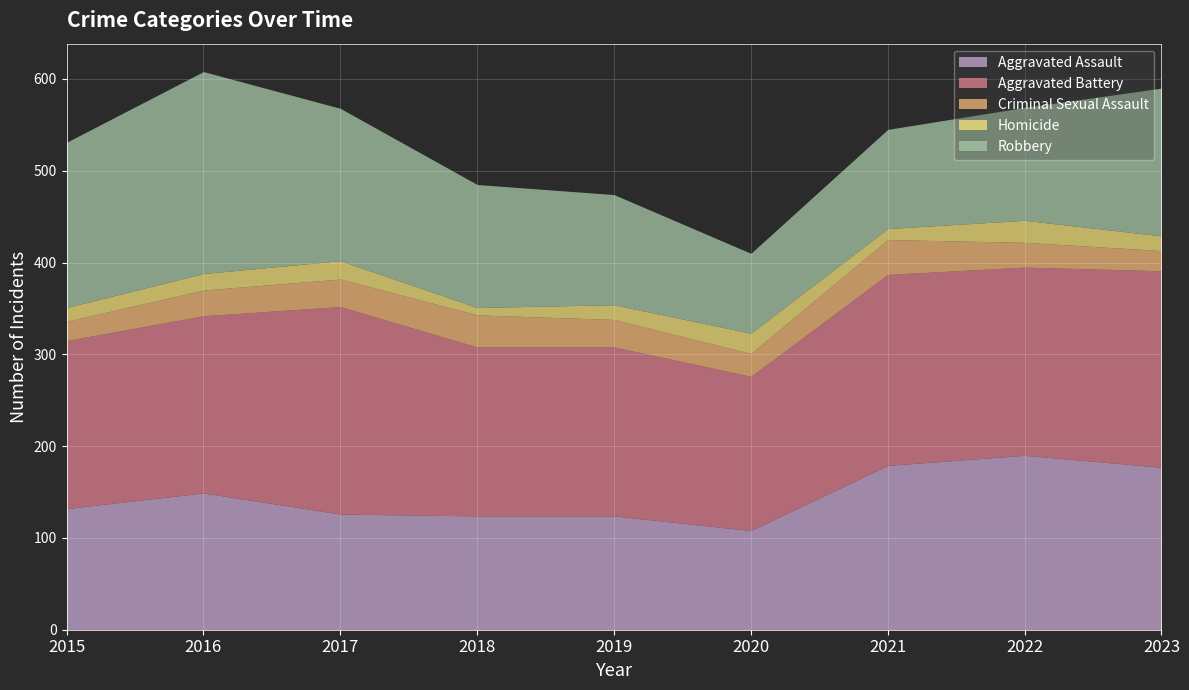

What is the average value of the Aggravated Assault series?

145